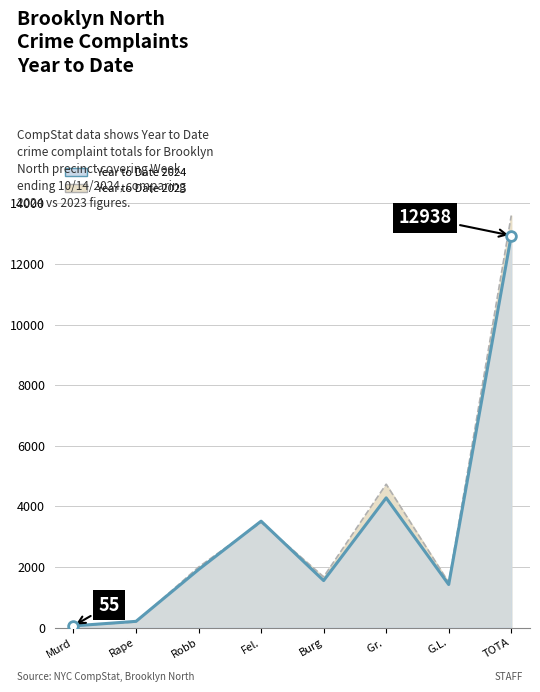

Which series has the largest range (max minus min)?

Year to Date 2023